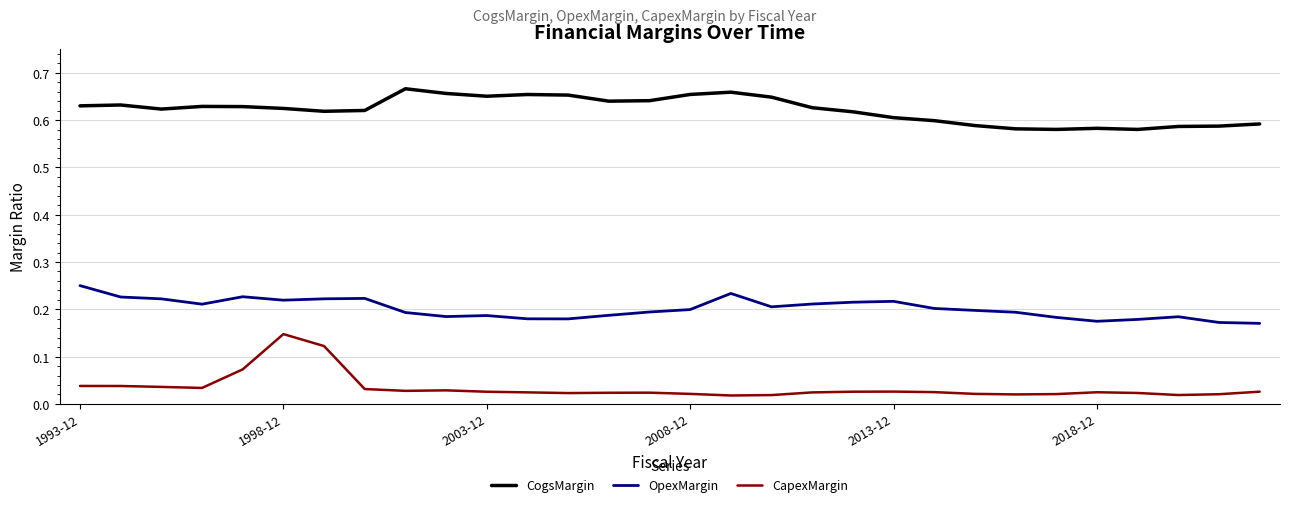

Rank the series by their average value, from lowest to highest.

CapexMargin, OpexMargin, CogsMargin